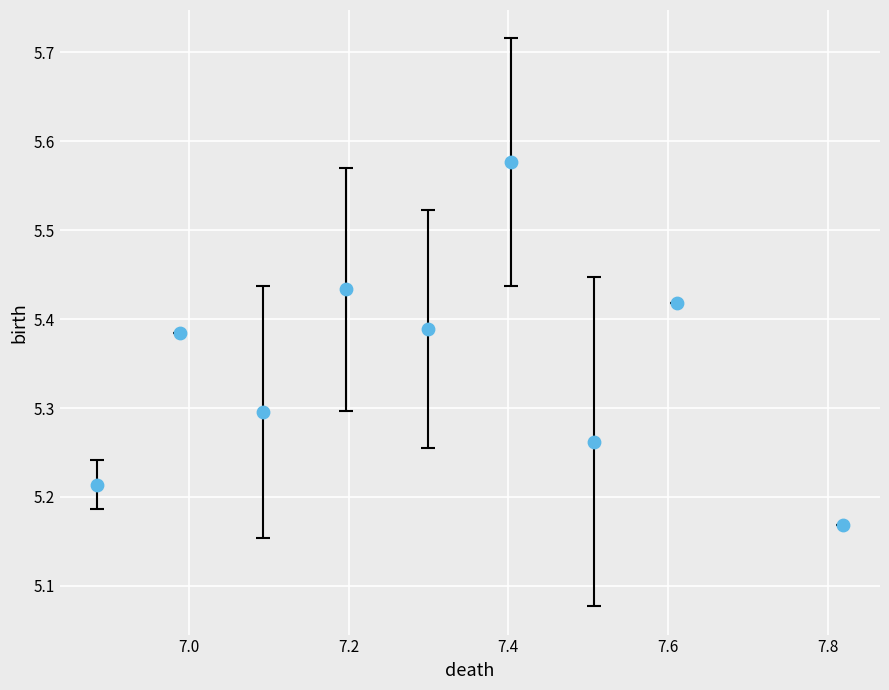

What is the range of Y values (max minus min)?

0.4